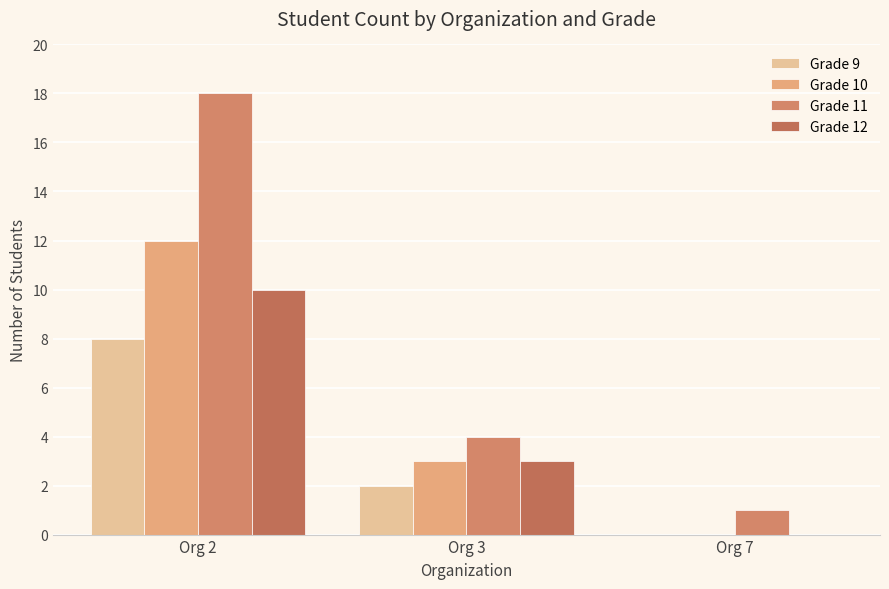

What is the difference between the maximum and minimum values in the Grade 11 series?

17